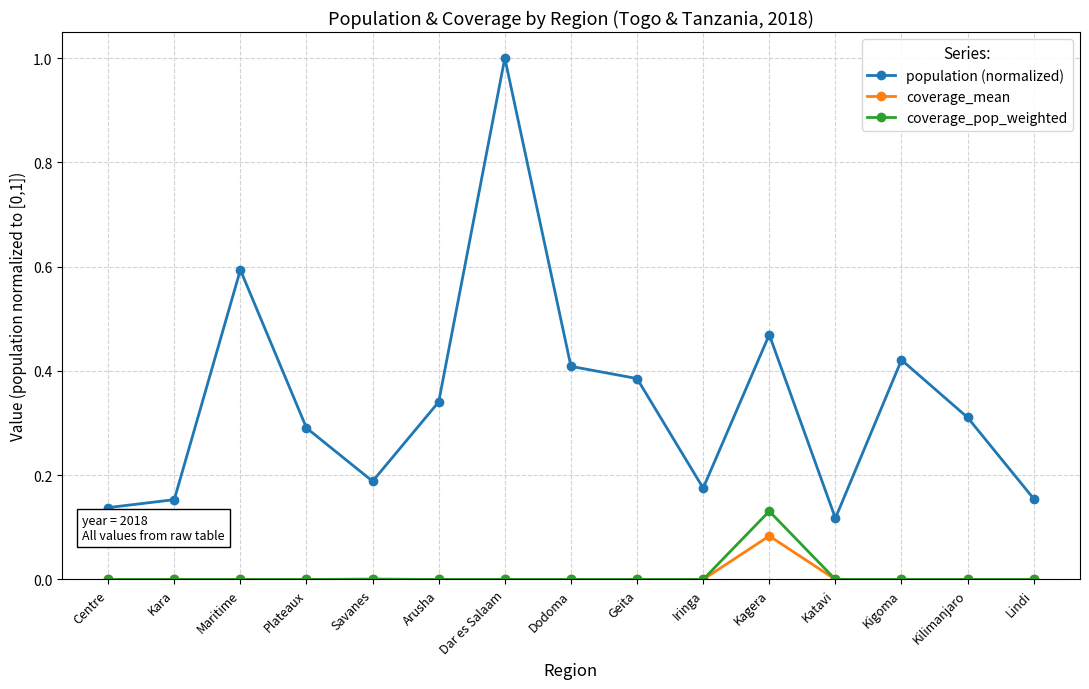

At how many categories does at least one series exceed 0?

15